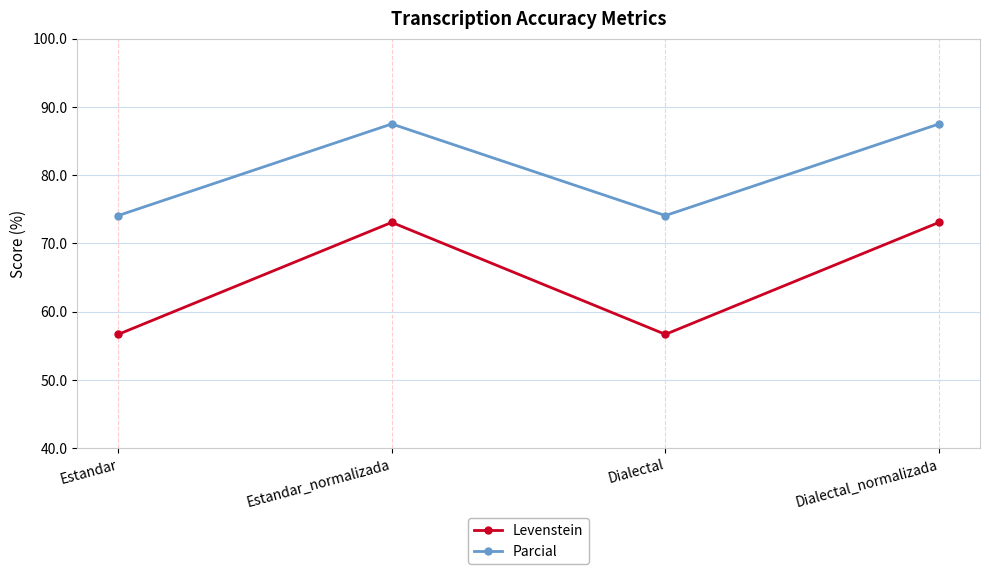

Read the Levenstein value at Estandar_normalizada.

73.1